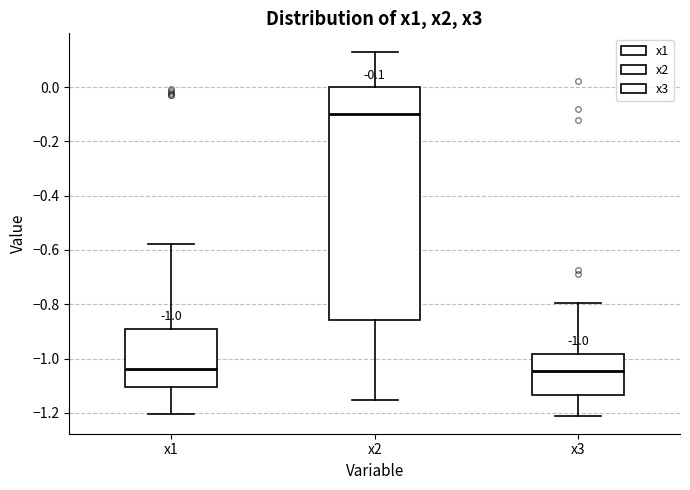

Comparing the boxes themselves (not the whiskers), which one is the tallest?

x2